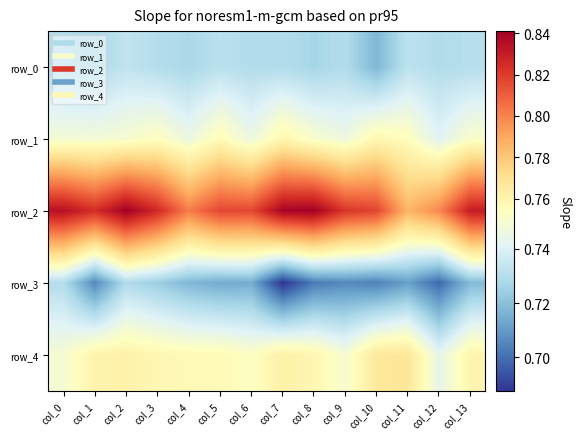

The row_4 series shows 0.8 at col_5. True or false?

True